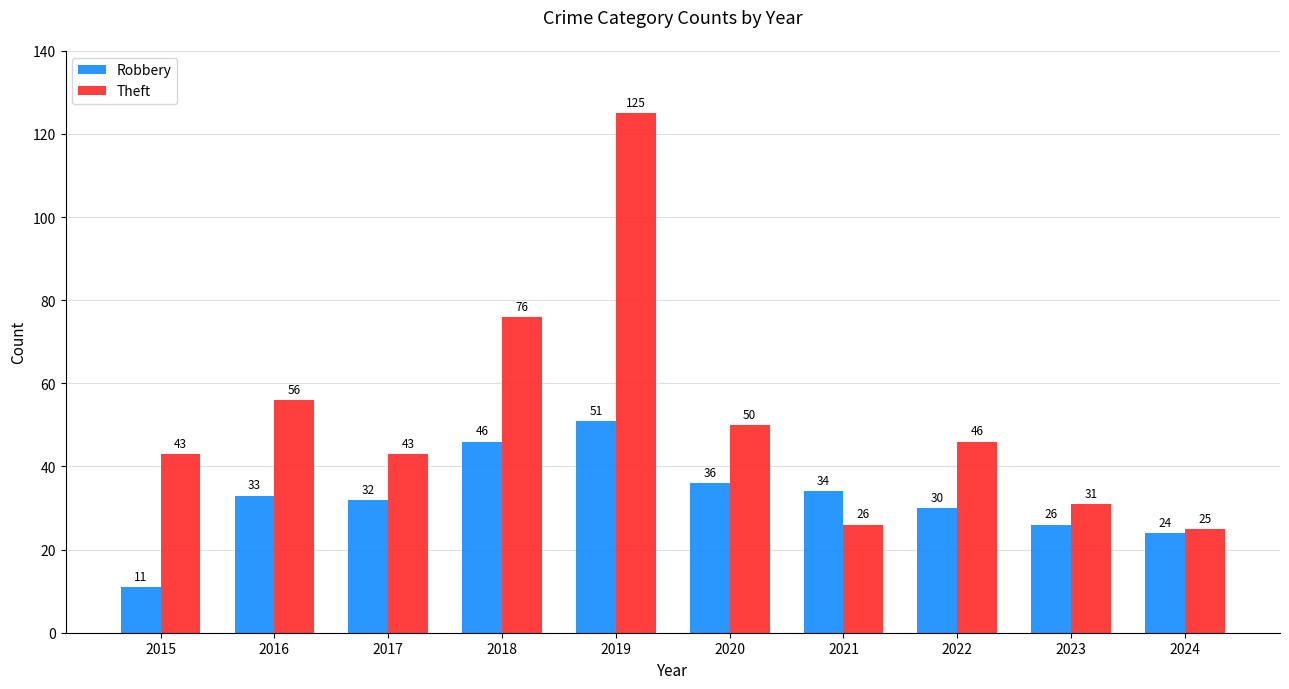

Is it true that Robbery equals 51 at 2019?

True